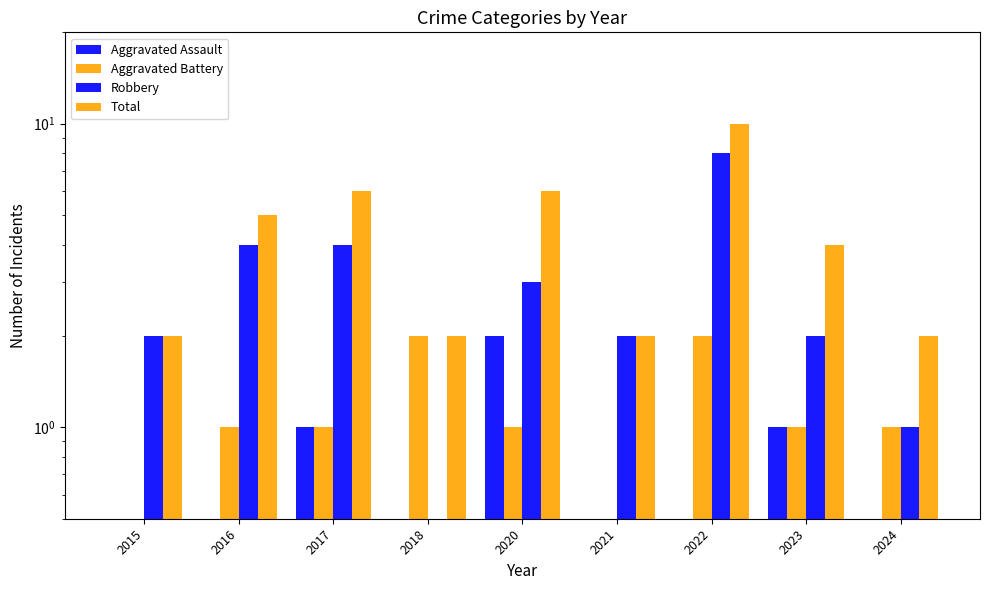

Which series has the largest total across all categories?

Total